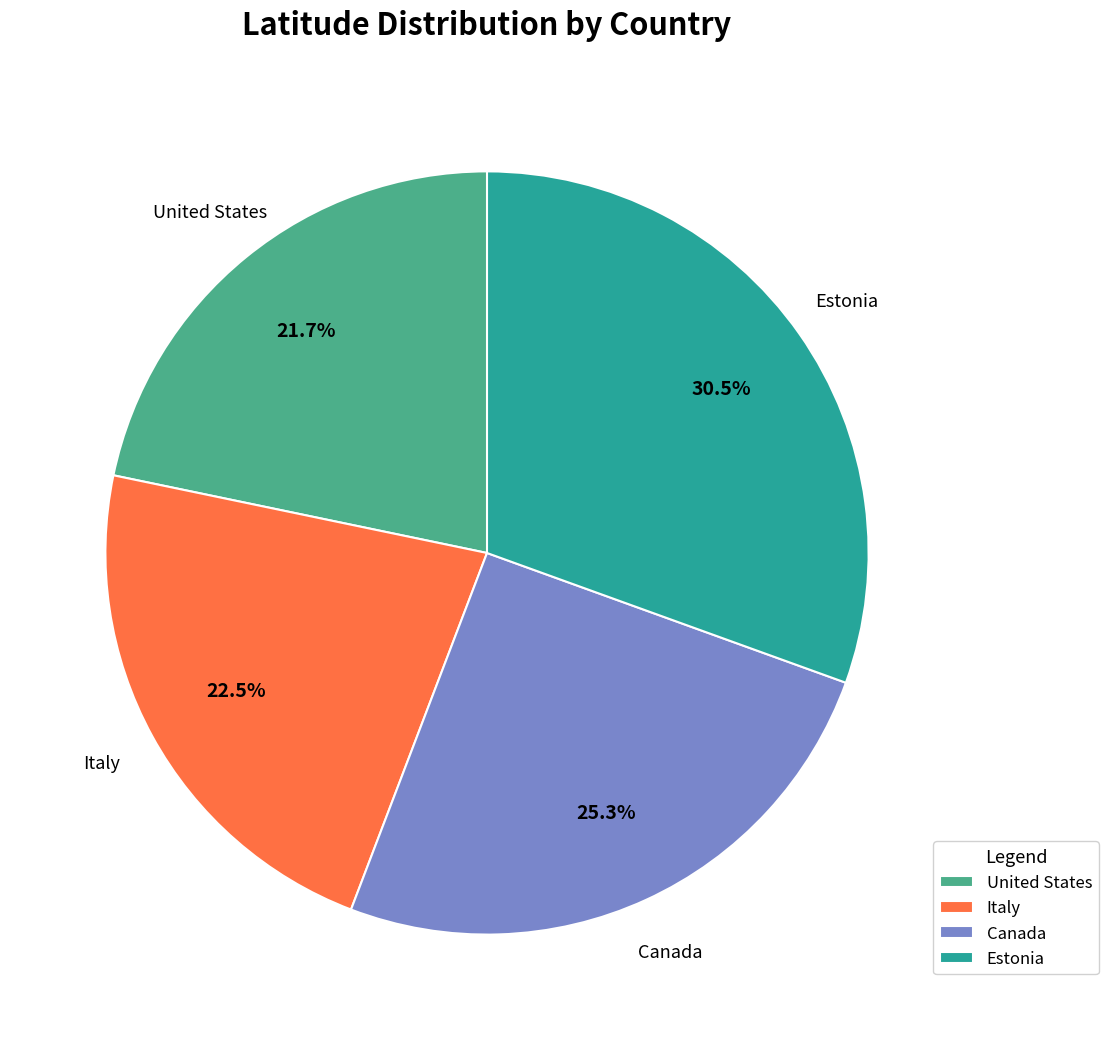

Count the number of slices in the pie.

4